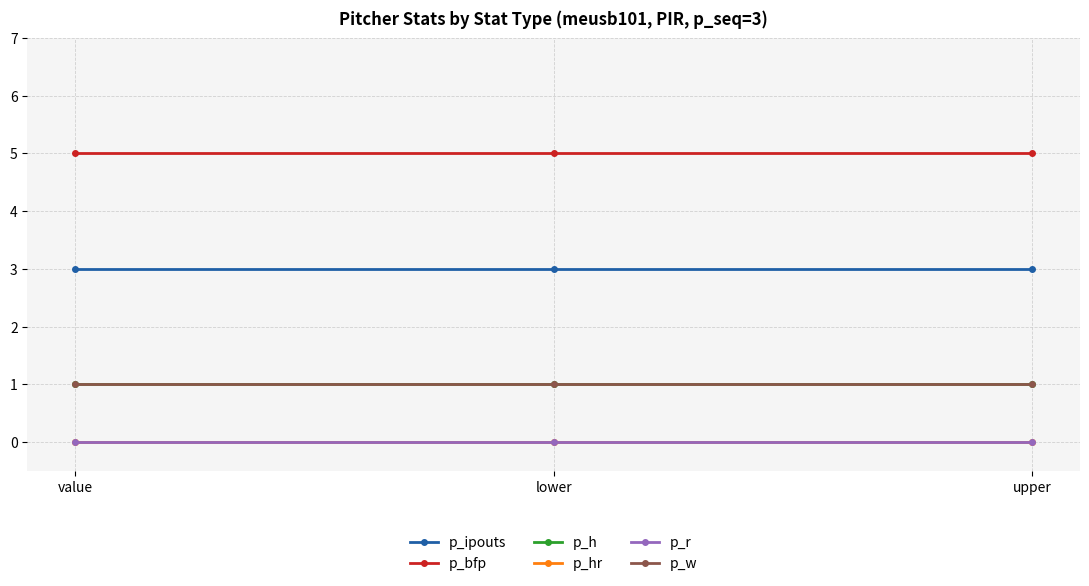

List the labels in order of p_bfp value, largest first.

value, lower, upper